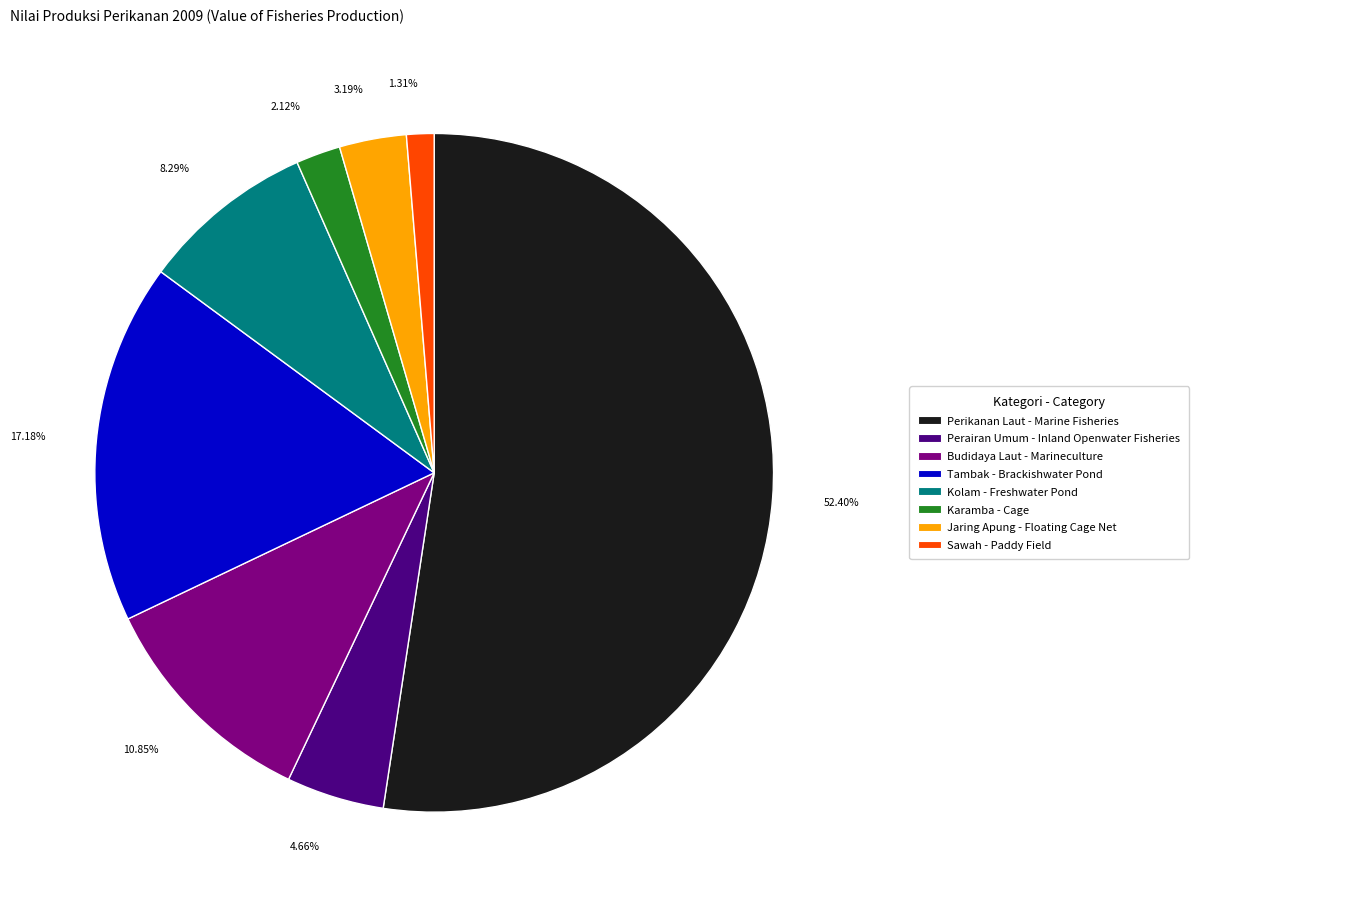

Is there any slice that represents more than half of the pie?

Yes